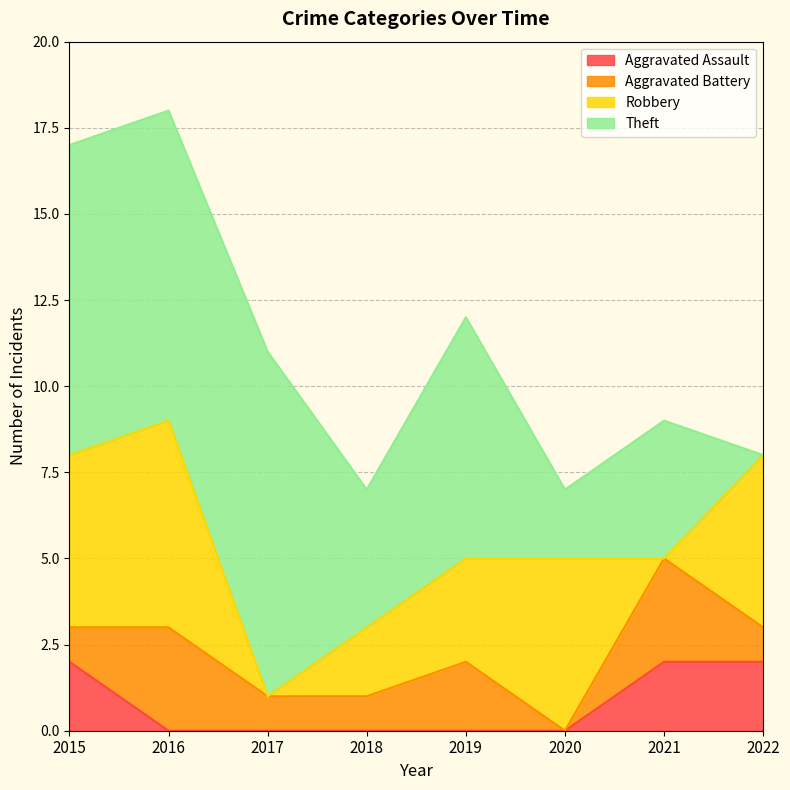

Reading left to right, transcribe all the data shown in this chart.

Aggravated Assault: 2	0	0	0	0	0	2	2
Aggravated Battery: 1	3	1	1	2	0	3	1
Robbery: 5	6	0	2	3	5	0	5
Theft: 9	9	10	4	7	2	4	0